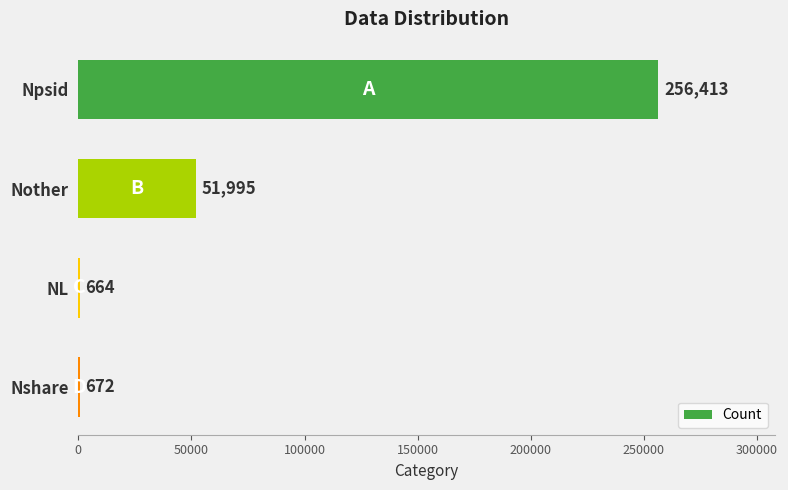

Reading top to bottom, transcribe all the data shown in this chart.

Npsid=256413	Nother=51995	NL=664	Nshare=672